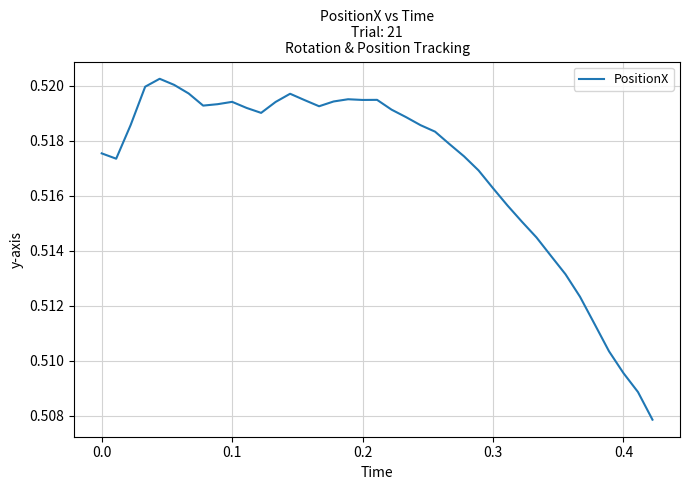

How many lines are shown in the chart?

1